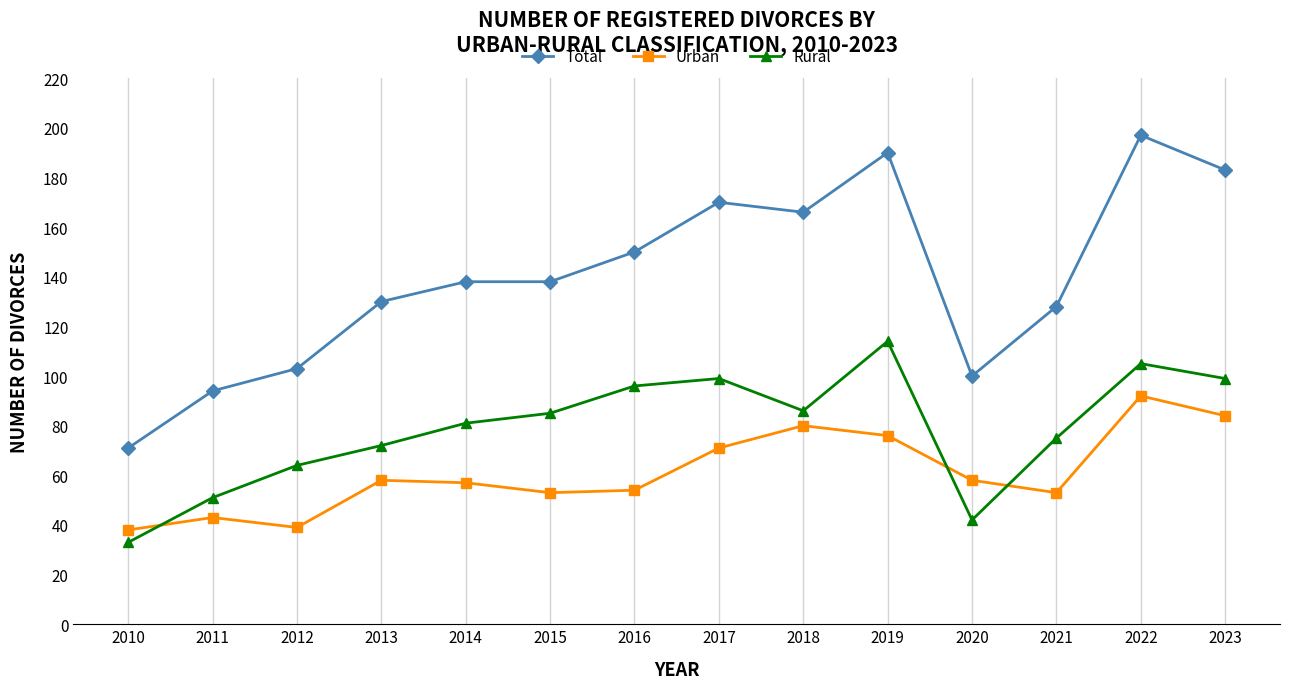

Which series has the largest range (max minus min)?

Total